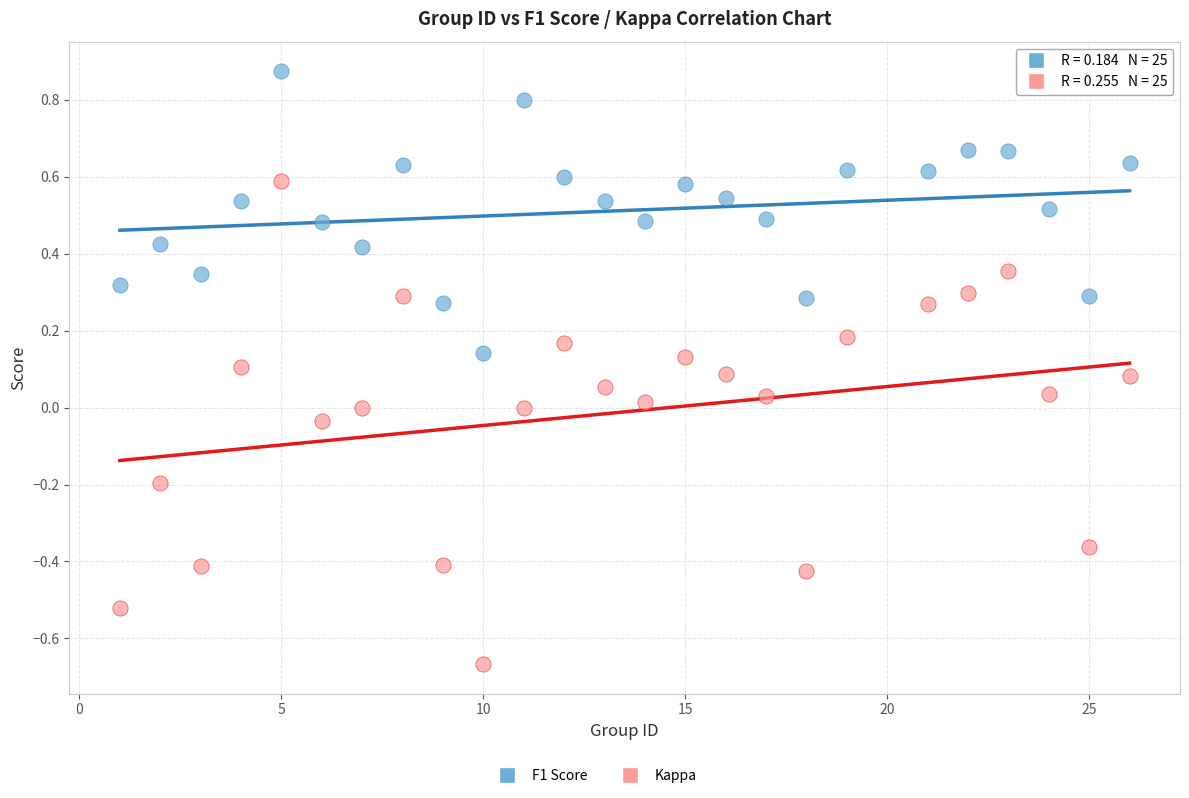

Which series contains the lowest Y value?

Kappa